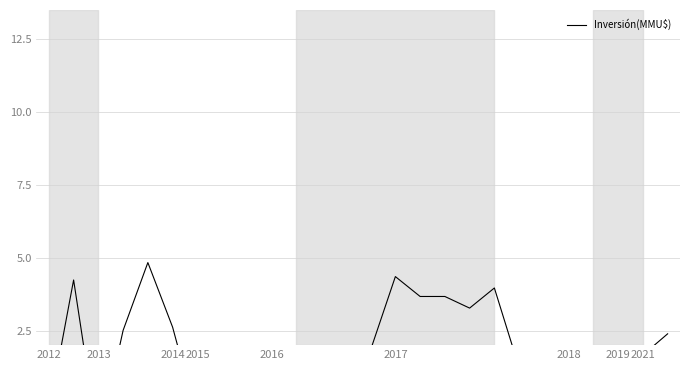

The value at 2021 is -0.4. True or false?

False